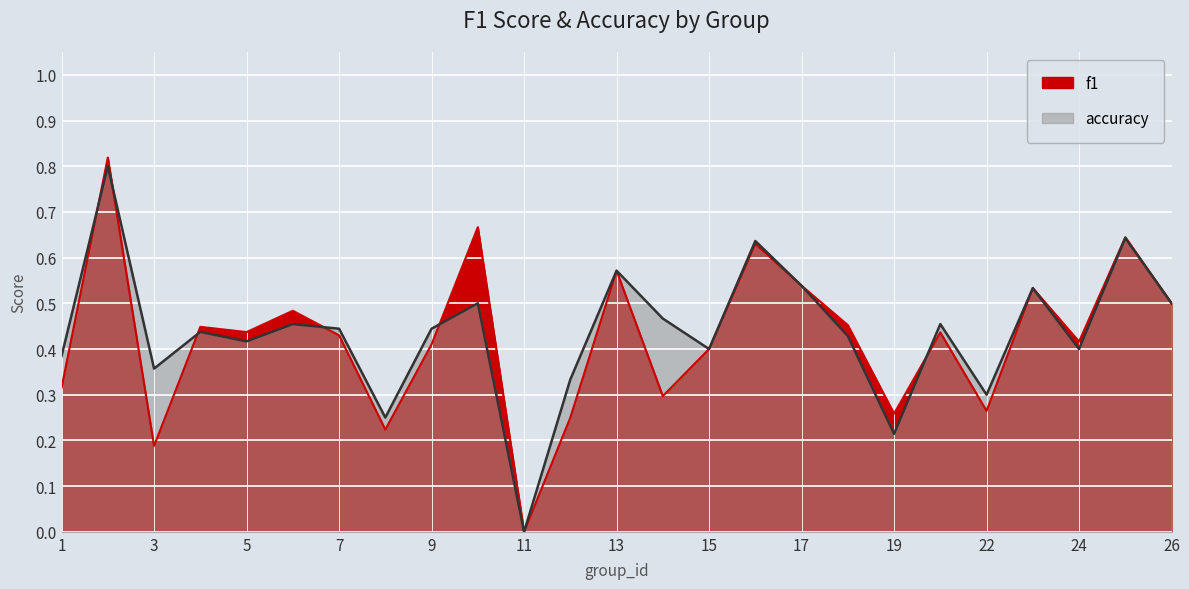

True or false: f1 and accuracy intersect in this chart.

True